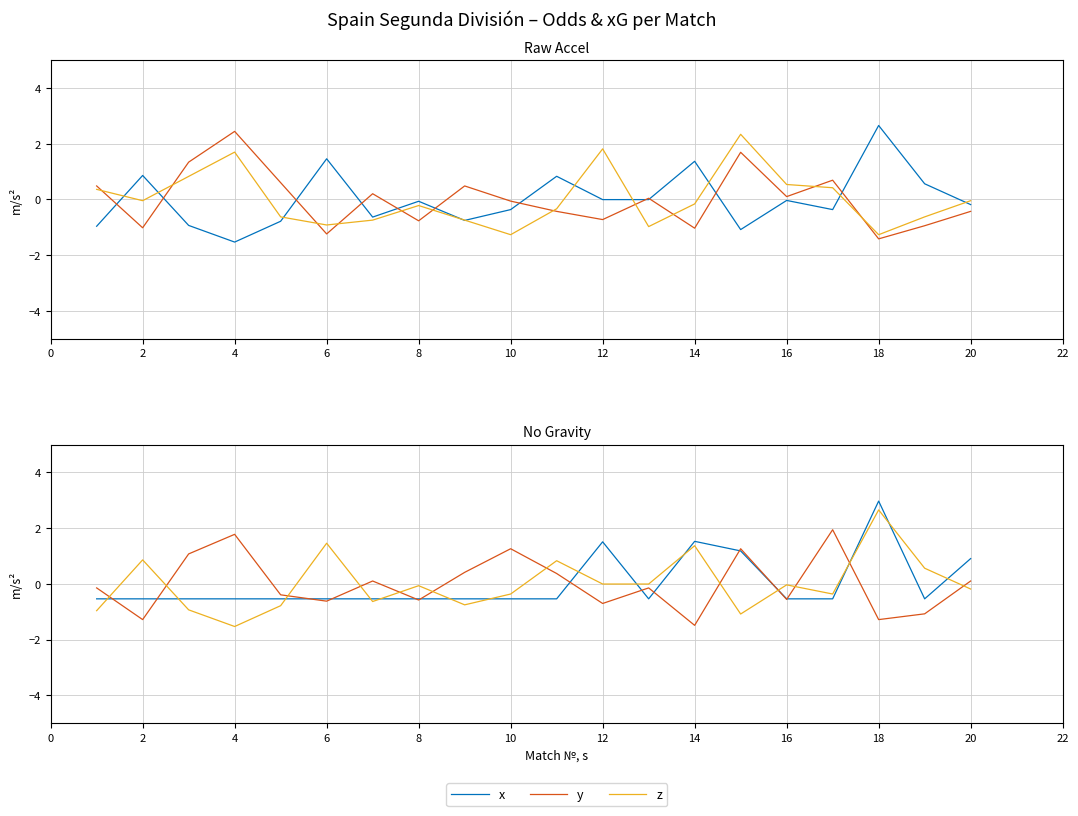

The y series shows 0.3 at 10. True or false?

False